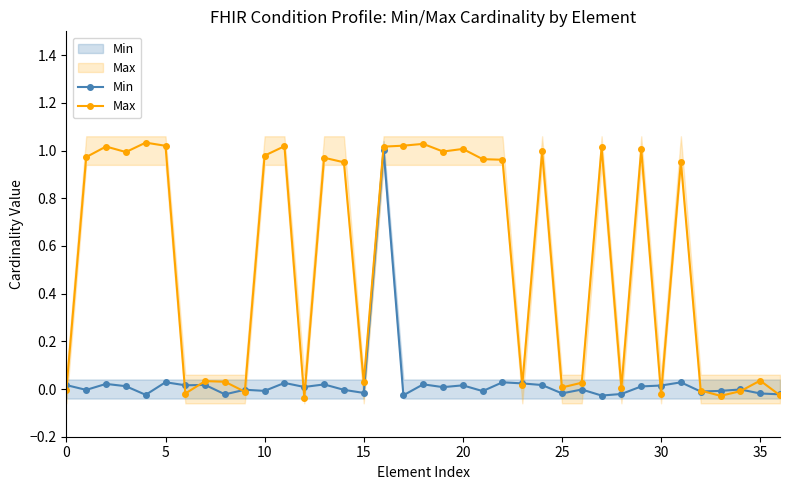

What is the label of the 34th point from the left?

33